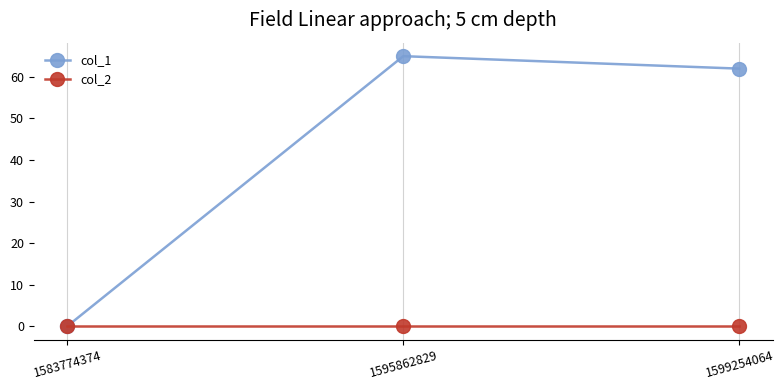

Reading left to right, what are all the values shown in this chart?

col_1: 1583774374=0	1595862829=65	1599254064=62
col_2: 1583774374=0	1595862829=0	1599254064=0